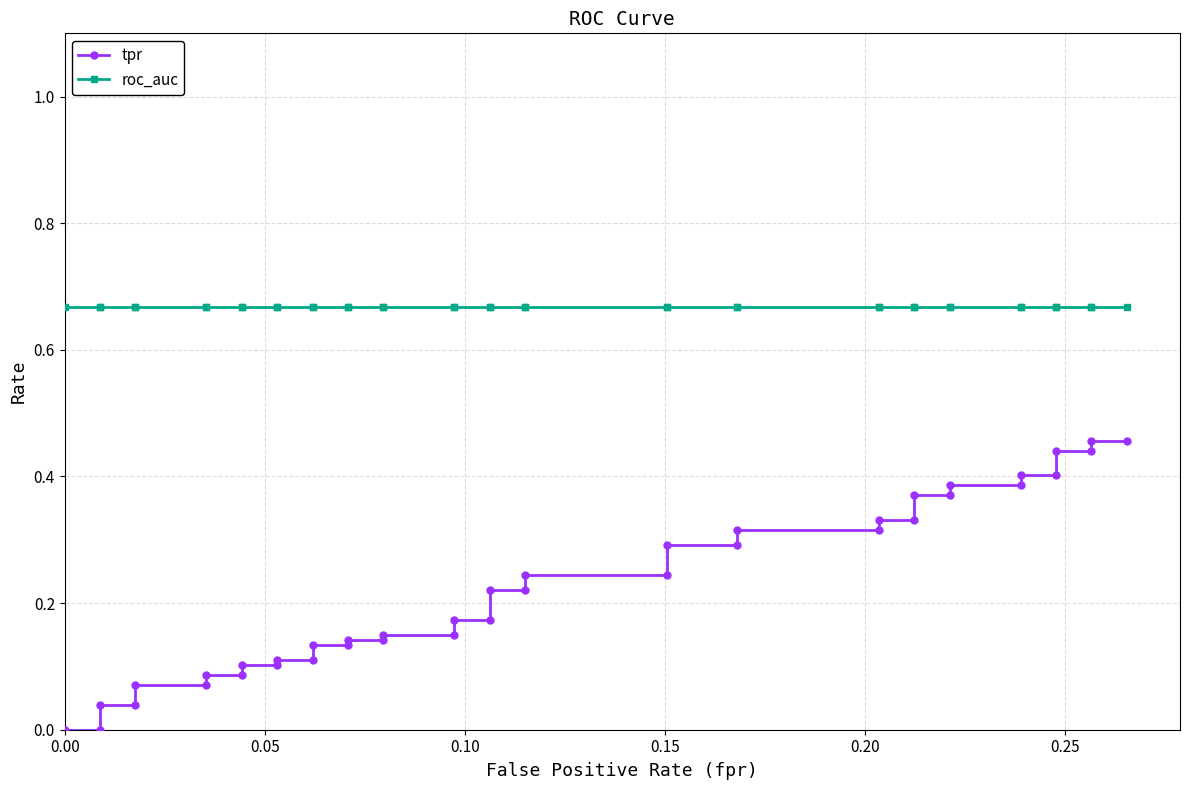

How many lines are shown in the chart?

2